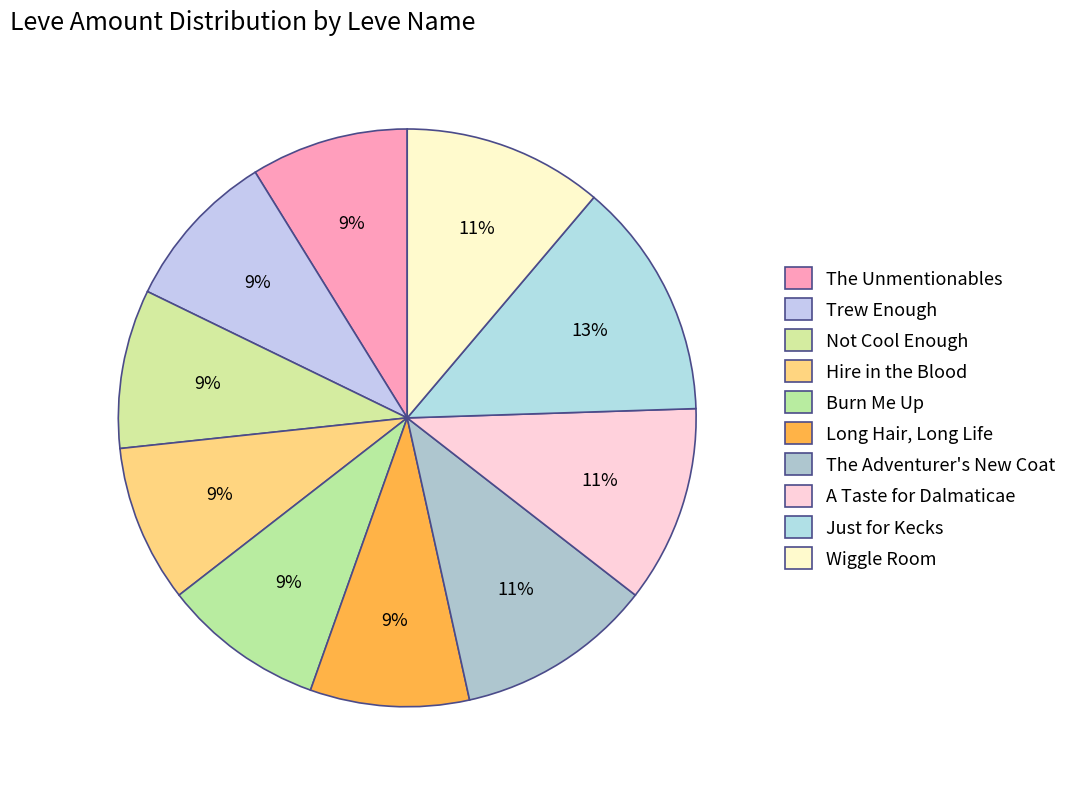

How many slices are in this pie chart?

10